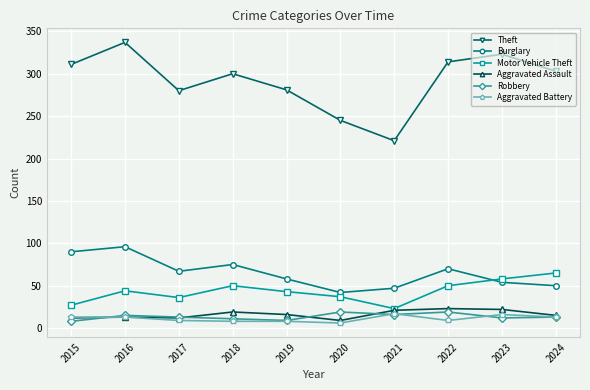

How many values in the Theft series are below 303?

5